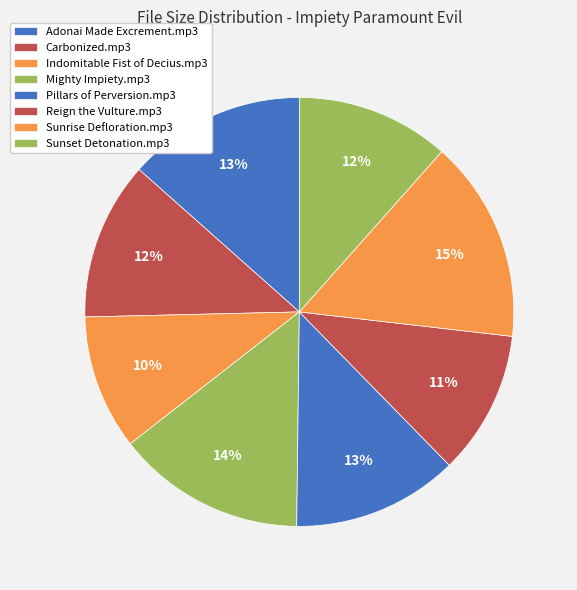

How many segments does this pie chart have?

8